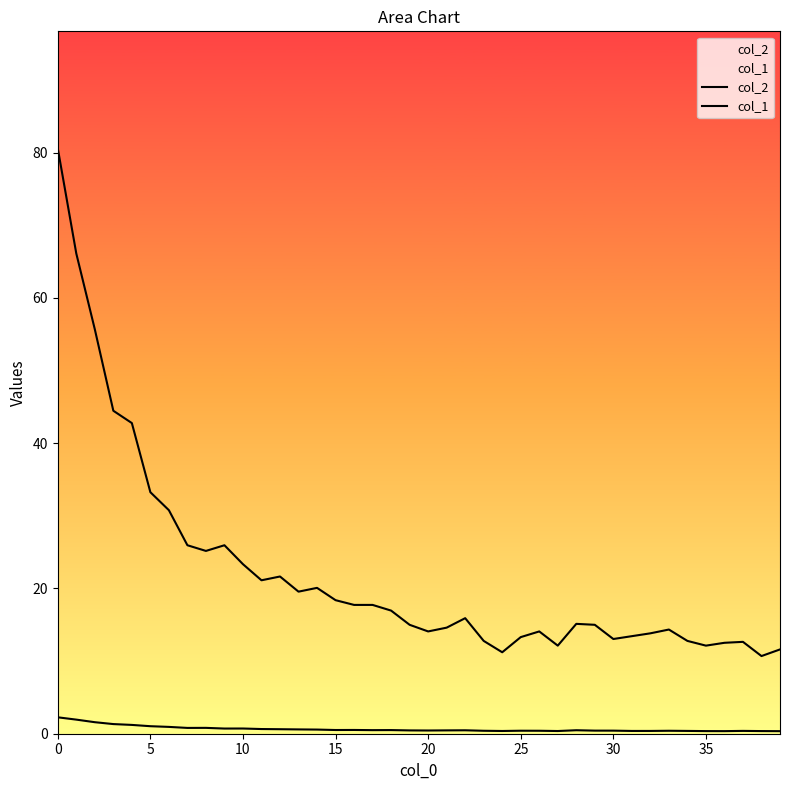

At 28, list the series in order from largest to smallest.

col_2, col_1